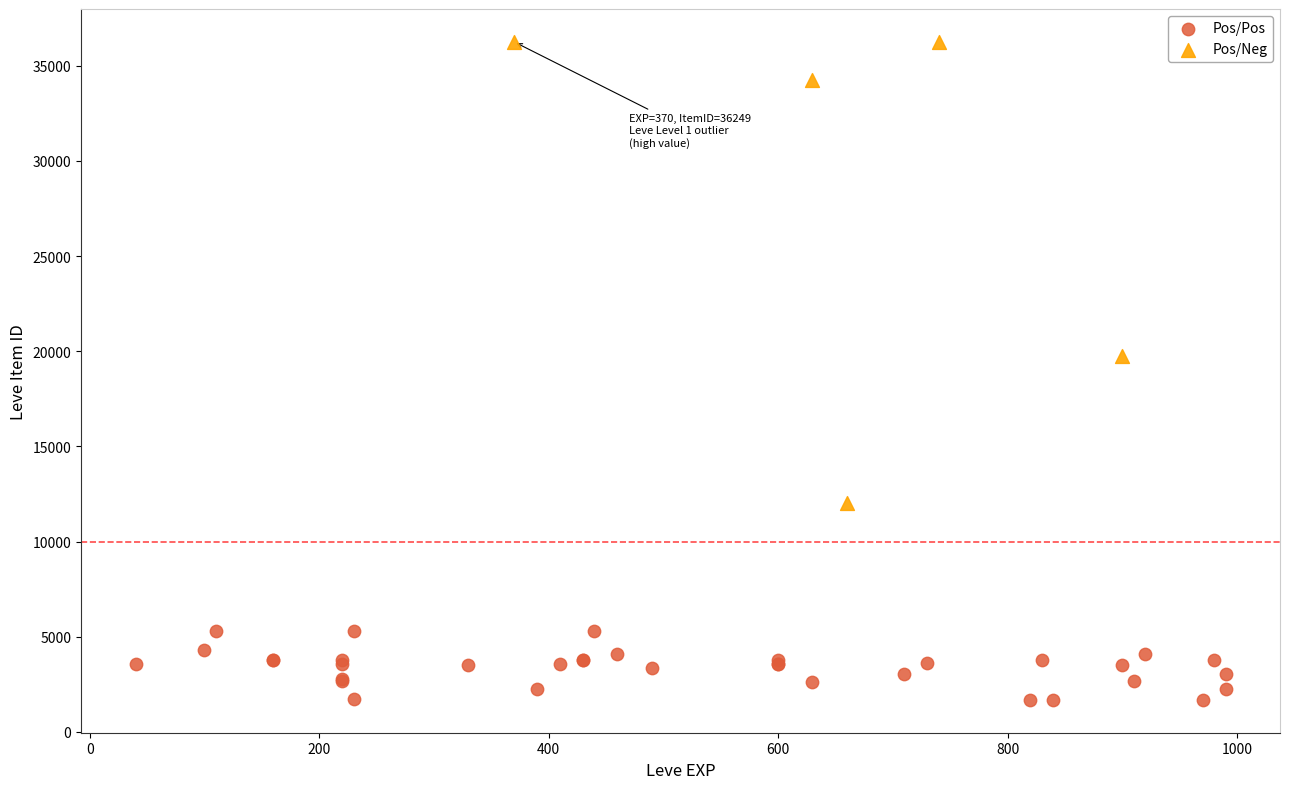

Which series reaches the maximum Y coordinate?

Pos/Neg